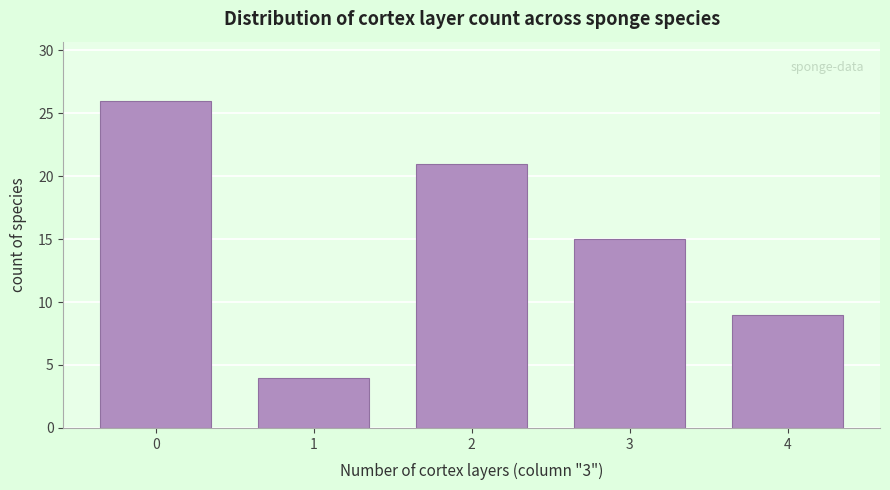

Reading right to left, what are all the values shown in this chart?

4=9	3=15	2=21	1=4	0=26